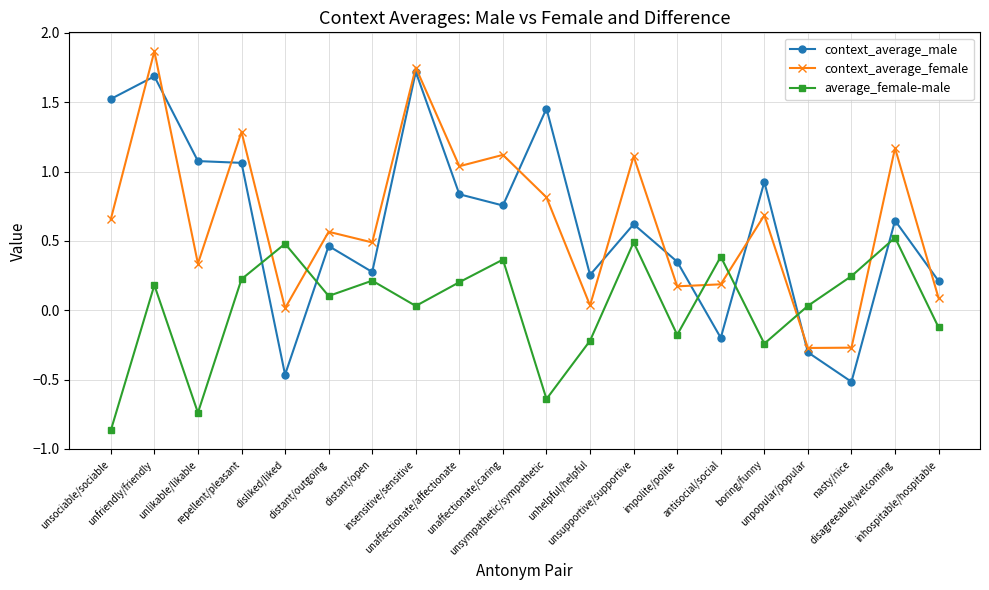

What are all the series names shown in the legend?

context_average_male, context_average_female, average_female-male